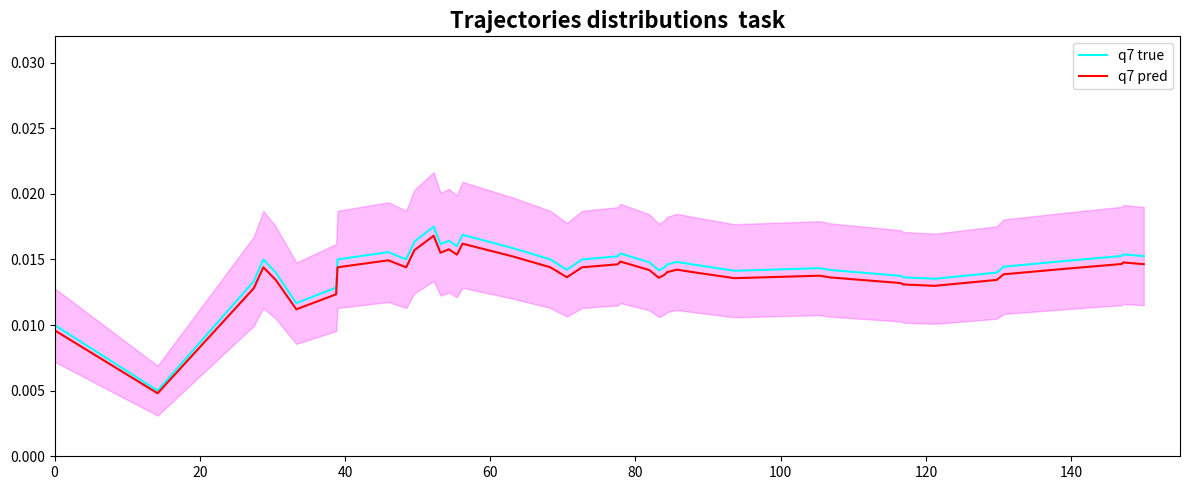

What is the sum of all q7 true values?

0.6